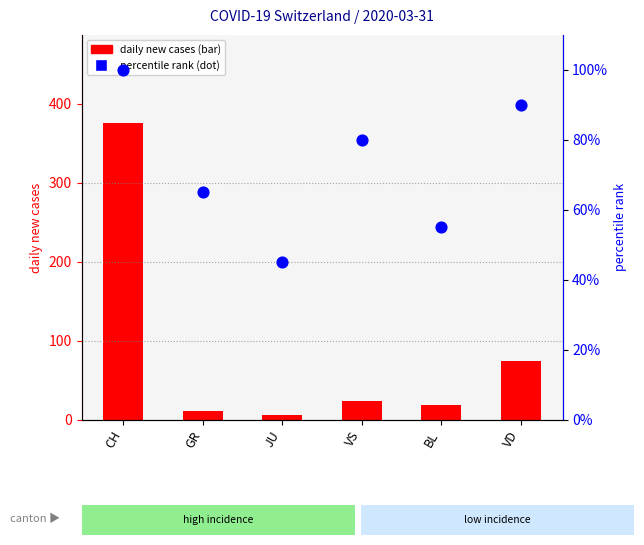

What is the total value across all series at CH?

475